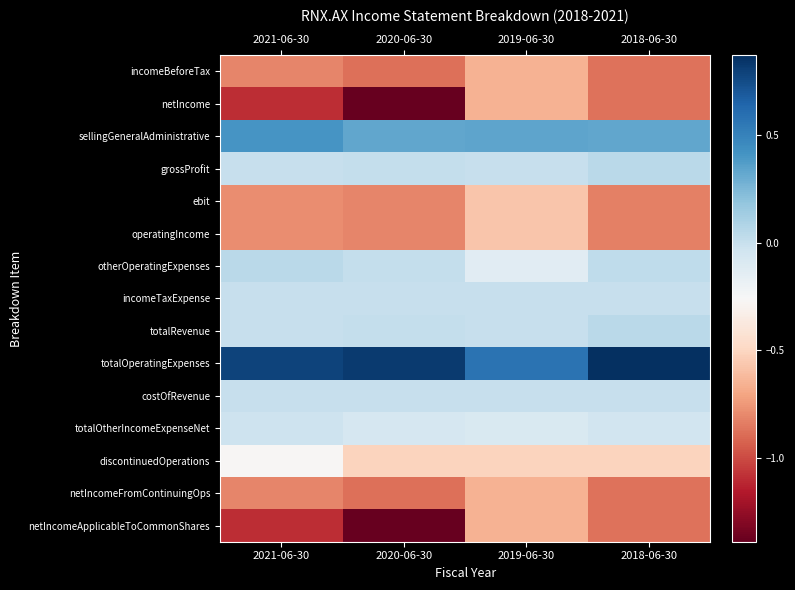

List the series in order of their peak value, lowest first.

incomeBeforeTax, netIncome, netIncomeFromContinuingOps, netIncomeApplicableToCommonShares, ebit, operatingIncome, discontinuedOperations, totalOtherIncomeExpenseNet, incomeTaxExpense, costOfRevenue, grossProfit, totalRevenue, otherOperatingExpenses, sellingGeneralAdministrative, totalOperatingExpenses